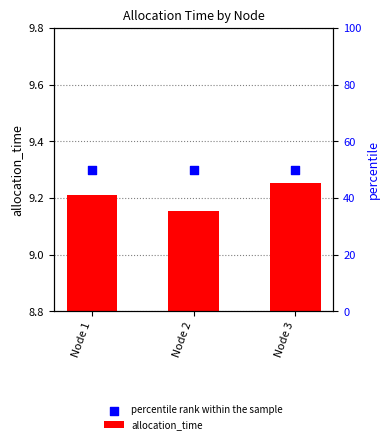

Which series has the largest total across all categories?

percentile rank within the sample